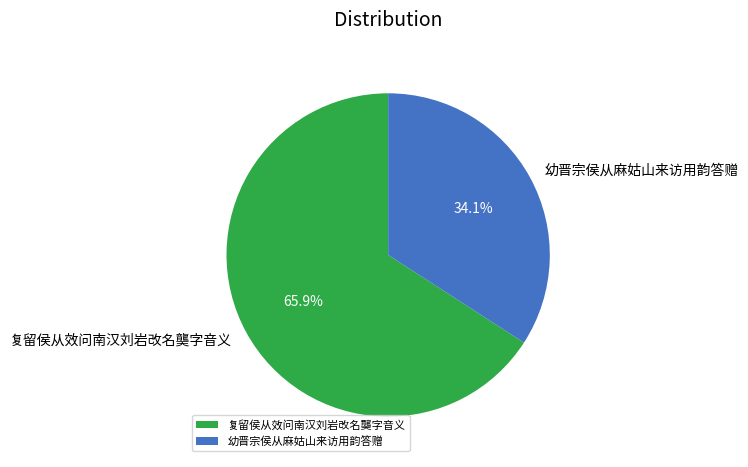

To the nearest percent, what is the difference between the largest and smallest slice percentages?

32%